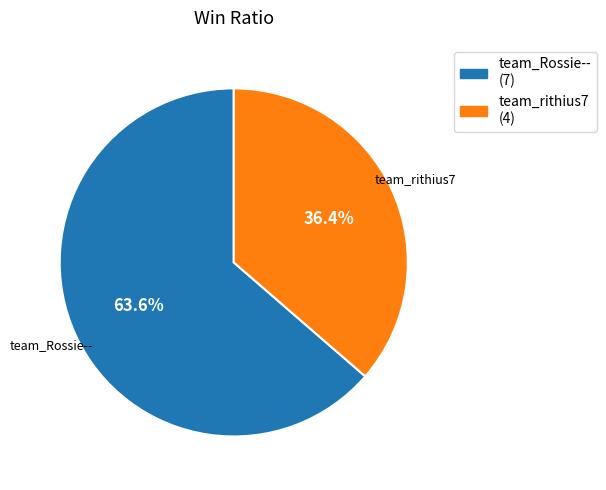

How many slices are in this pie chart?

2